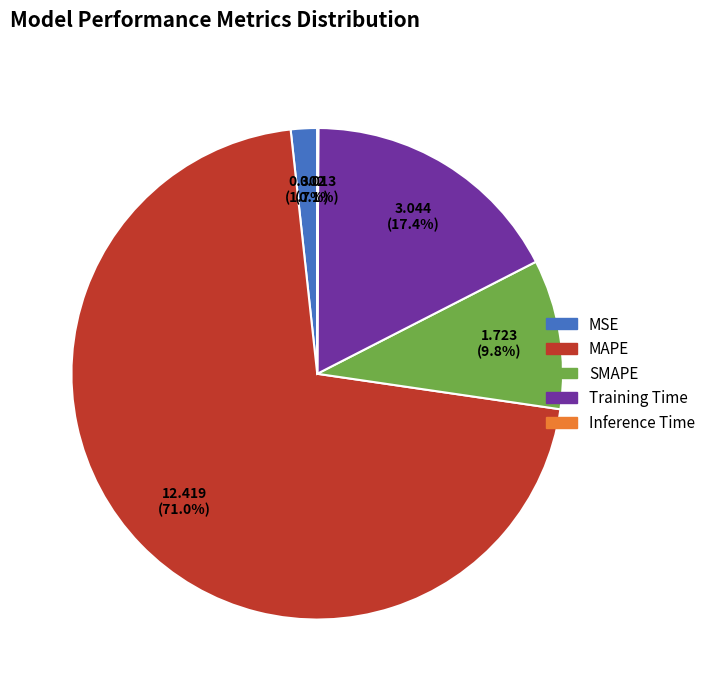

What percentage do SMAPE and MAPE together represent?

80.8%